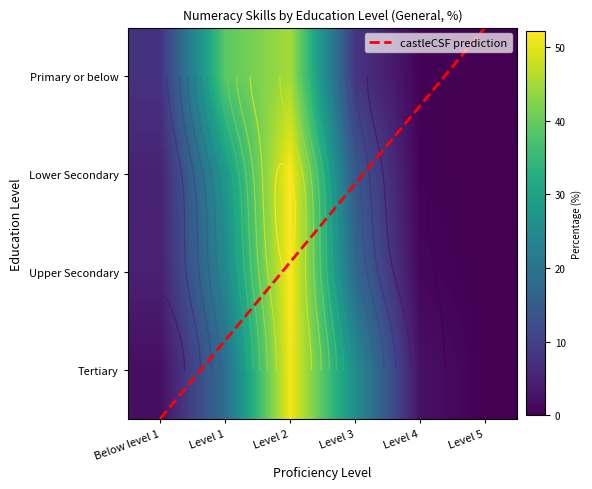

Reading left to right, what are all the values shown in this chart?

Primary or below: Below level 1=7.5	Level 1=38.8	Level 2=45.1	Level 3=8.3	Level 4=0.4	Level 5=0.0
Lower Secondary: Below level 1=5.0	Level 1=28.0	Level 2=52.1	Level 3=14.5	Level 4=0.4	Level 5=0.0
Upper Secondary: Below level 1=4.7	Level 1=24.4	Level 2=52.1	Level 3=18.0	Level 4=0.8	Level 5=0.0
Tertiary: Below level 1=1.9	Level 1=18.7	Level 2=51.3	Level 3=25.7	Level 4=2.4	Level 5=0.1